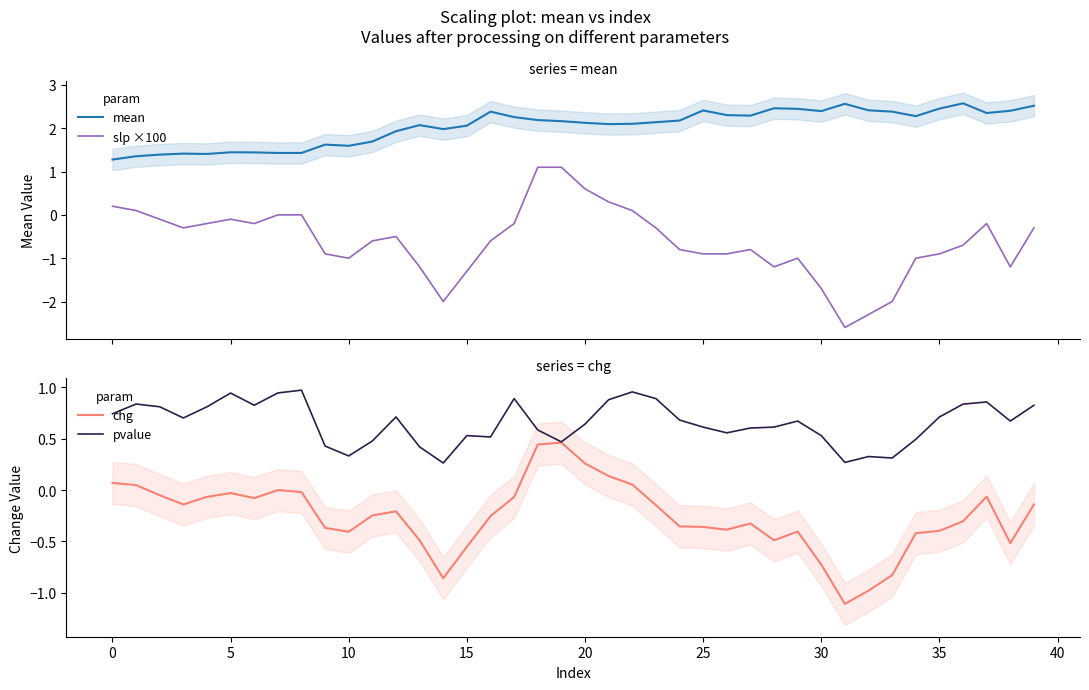

What is the smallest value displayed?

-2.6